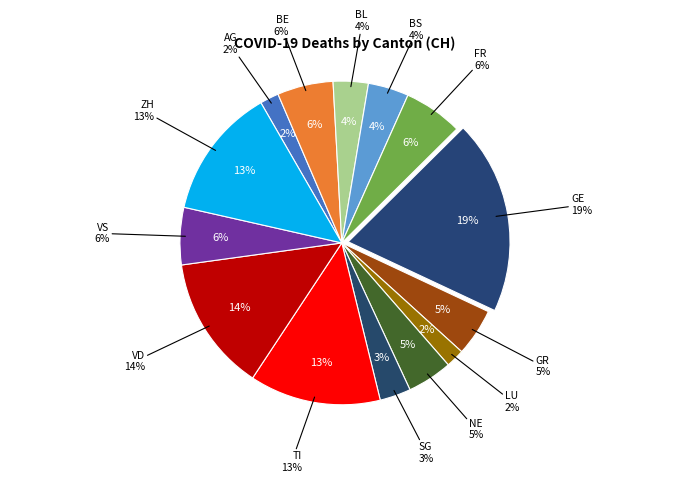

What is the ratio of the value at VS to the value at SG?

1.8